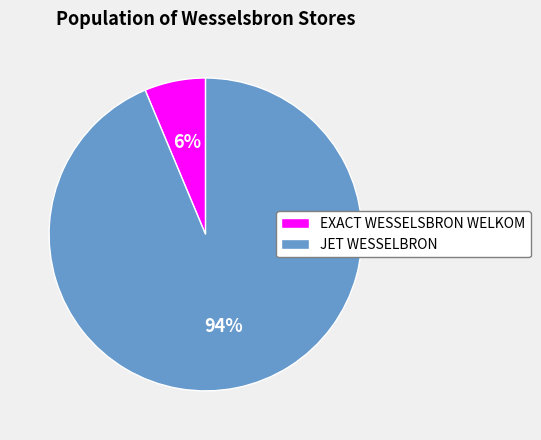

What percentage is the EXACT WESSELSBRON WELKOM slice, to the nearest percent?

6%